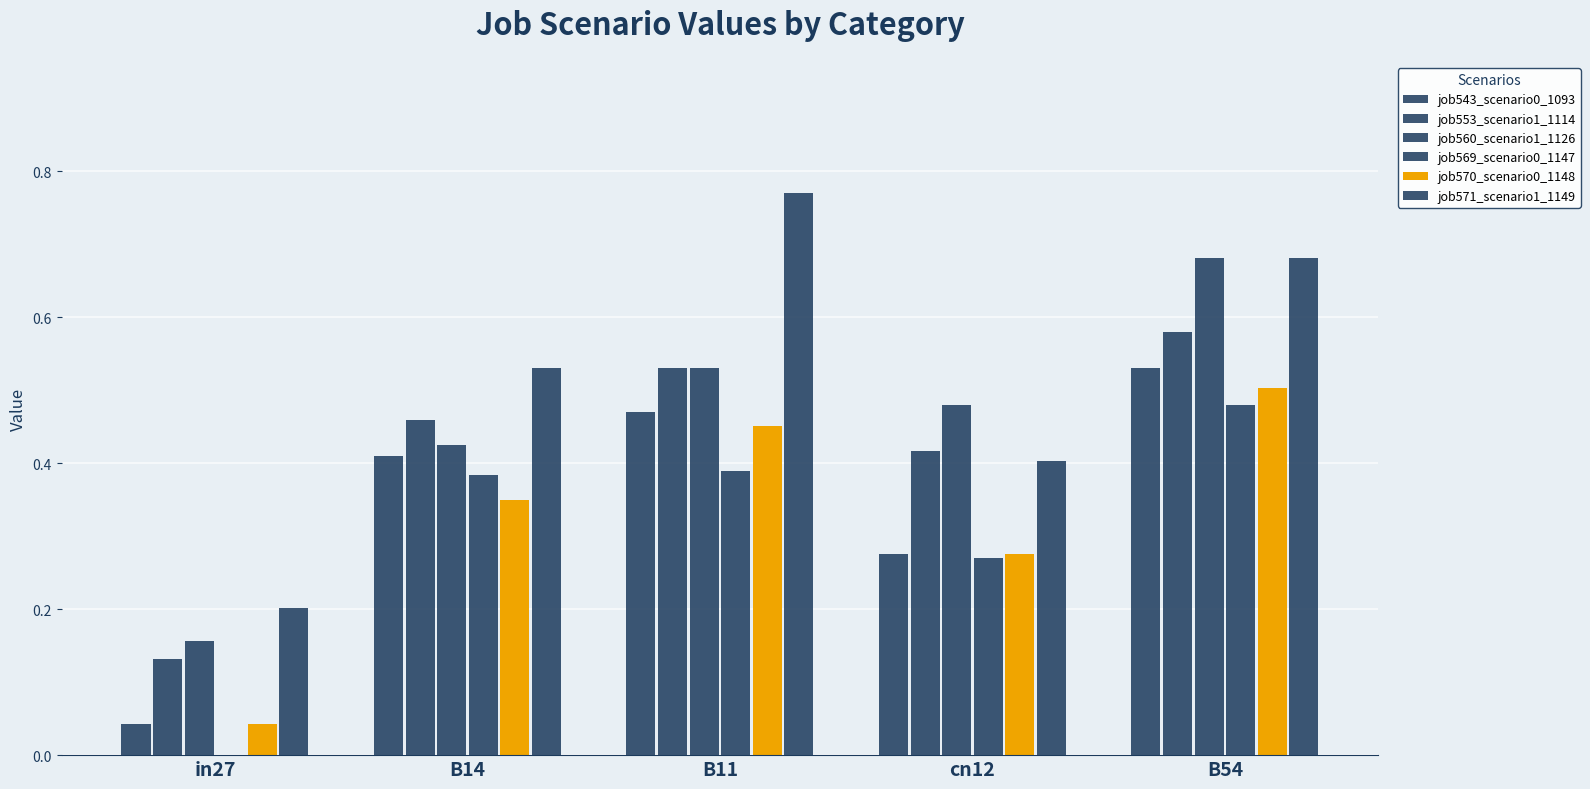

How many data points in job569_scenario0_1147 are above 0?

4